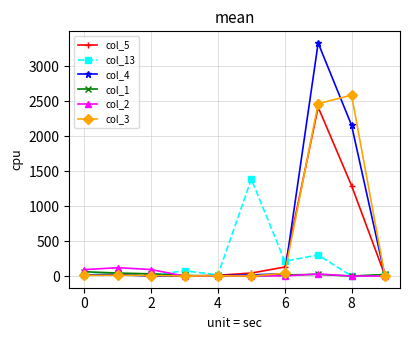

How many lines are shown in the chart?

6